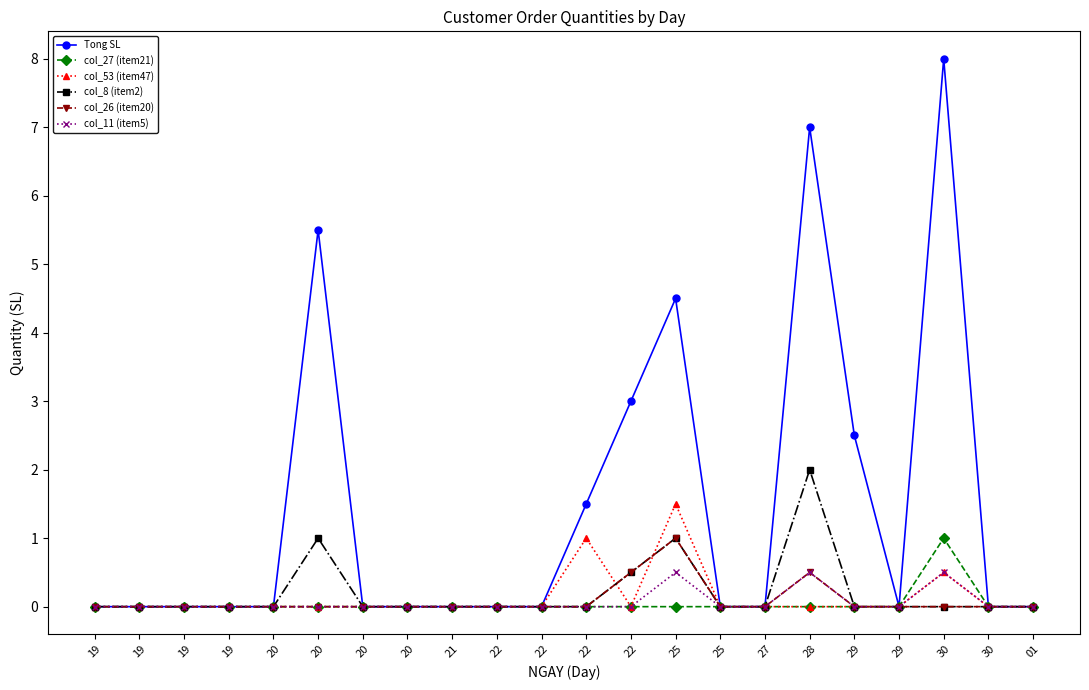

True or false: col_26 (item20) and col_27 (item21) cross at least once.

False